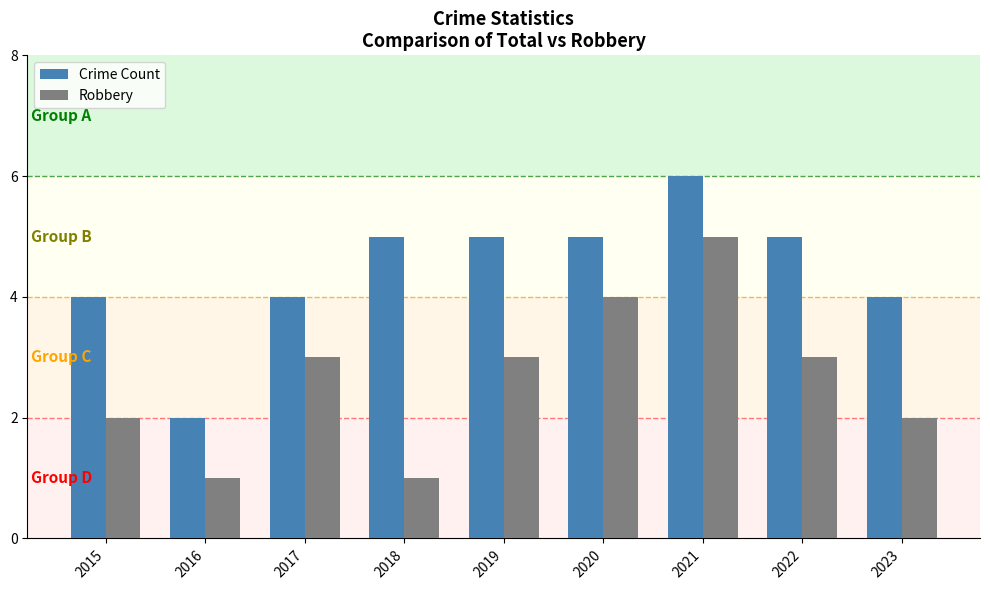

Which category has the lowest value in the Crime Count series?

2016